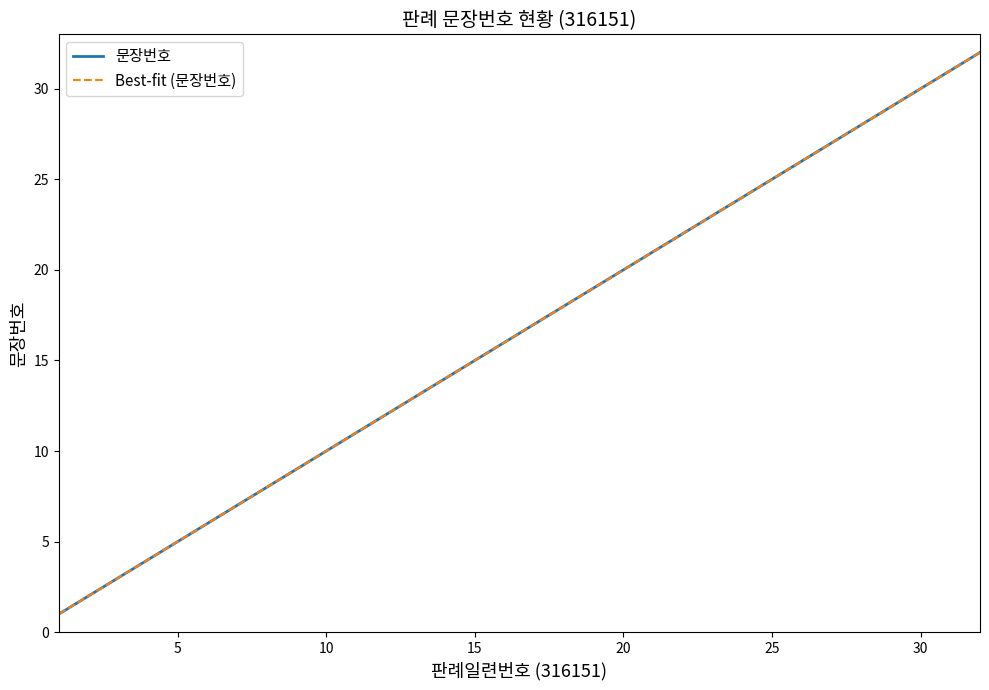

Rank the series by their maximum value, from lowest to highest.

문장번호, Best-fit (문장번호)